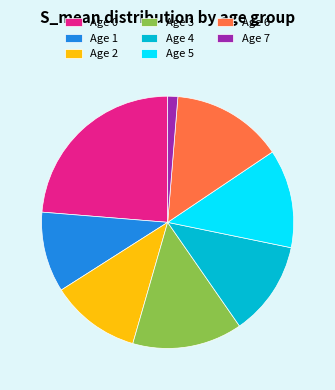

Is it true that Age 7 is 11% of the pie?

False